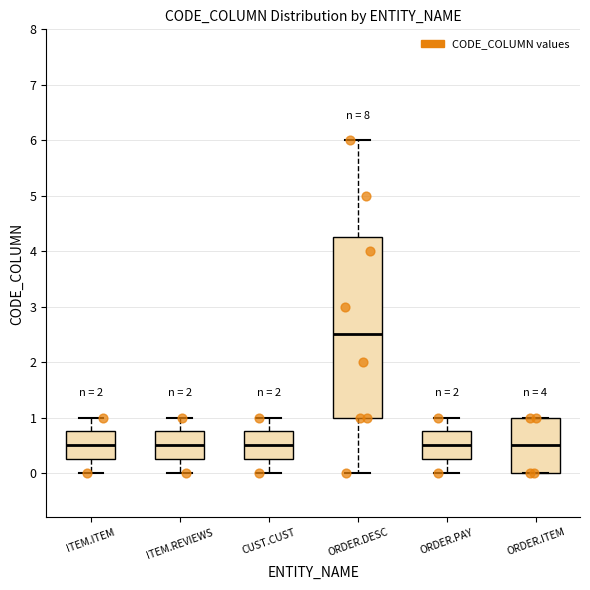

Which box is the tallest, from its lower edge to its upper edge?

ORDER.DESC